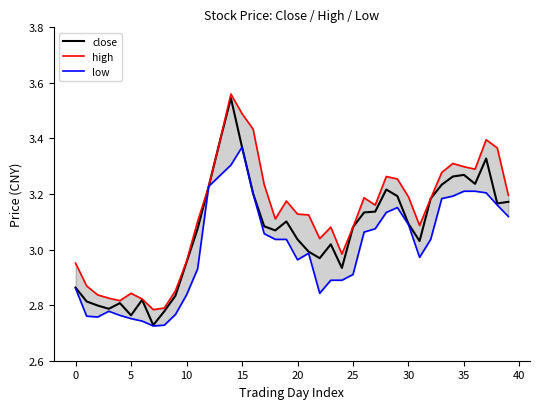

What is the difference between the highest and lowest values at 18?

0.1